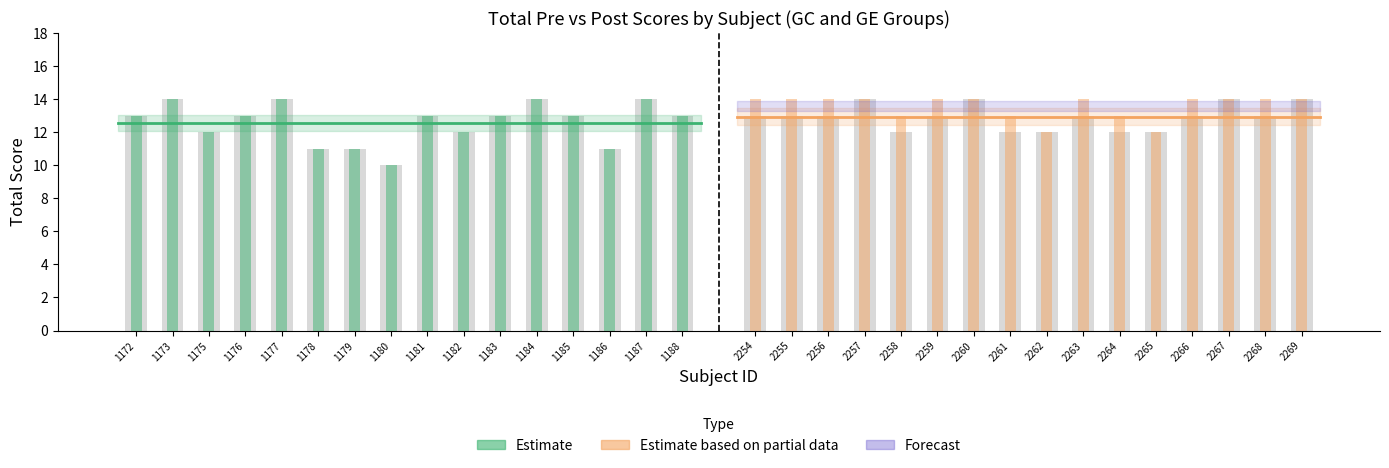

List the series in order of their peak value, highest first.

Total Pre, Total post